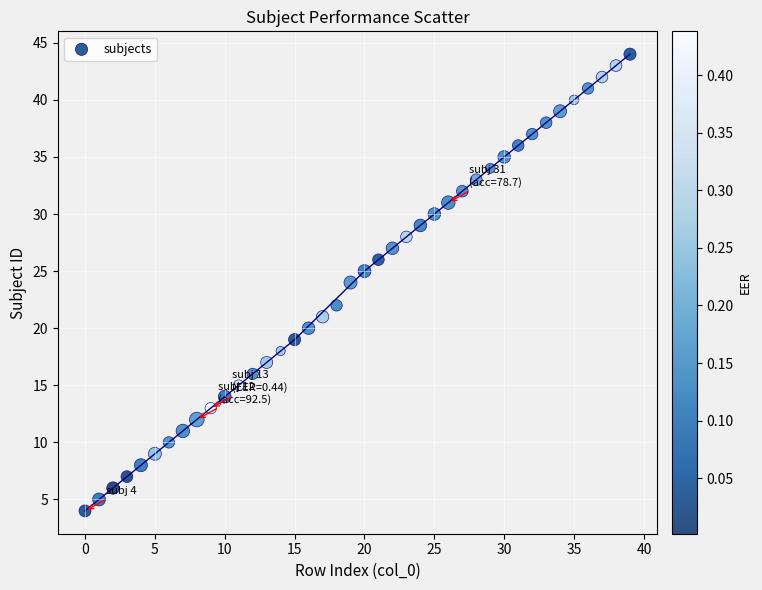

What is the range of Y values (max minus min)?

40